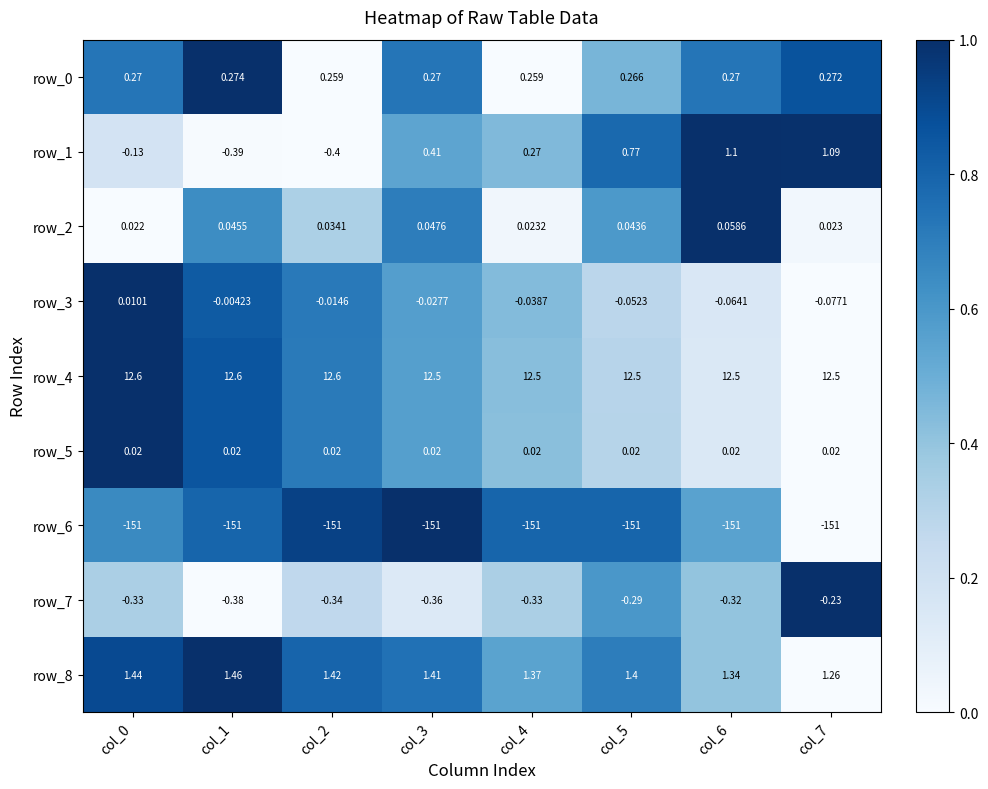

How many categories are shown in the chart?

8